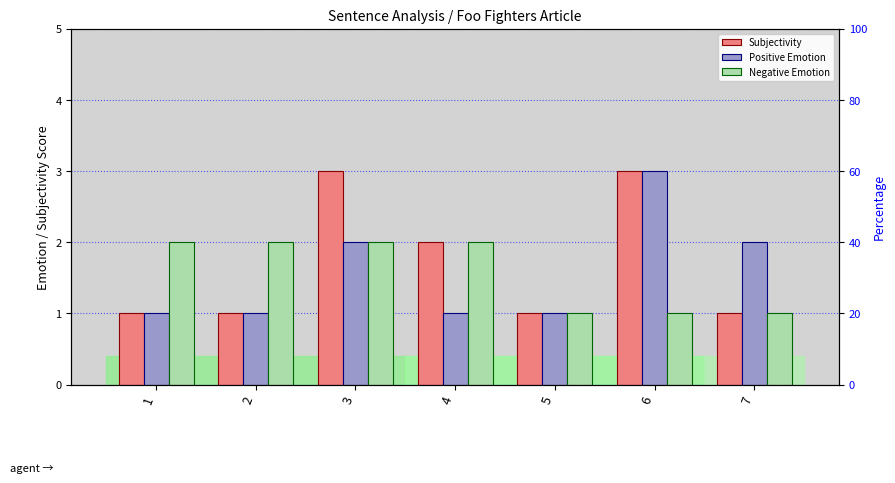

At which label is Subjectivity closest to 2?

4